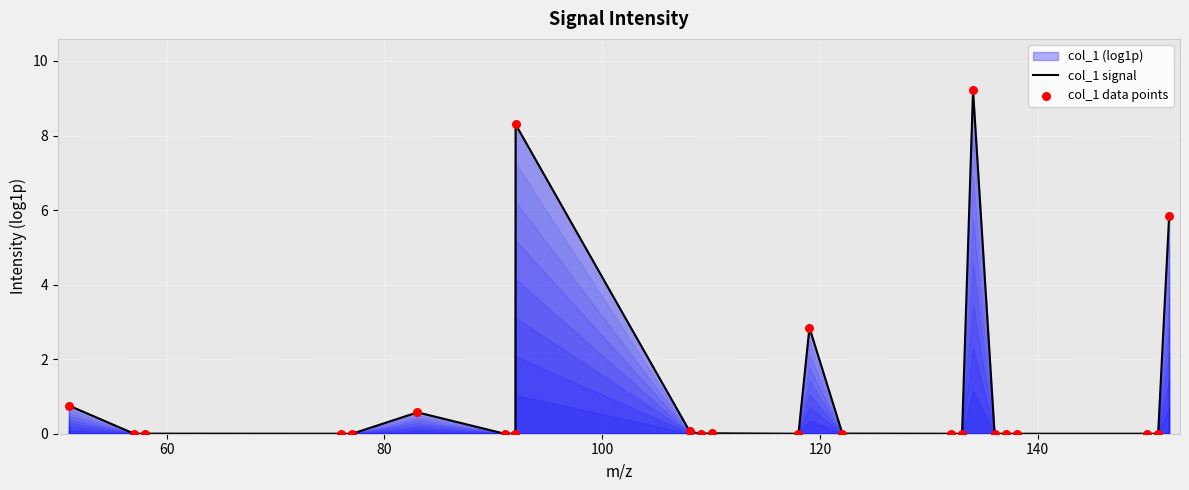

What is the difference between the maximum and minimum values?

9.2